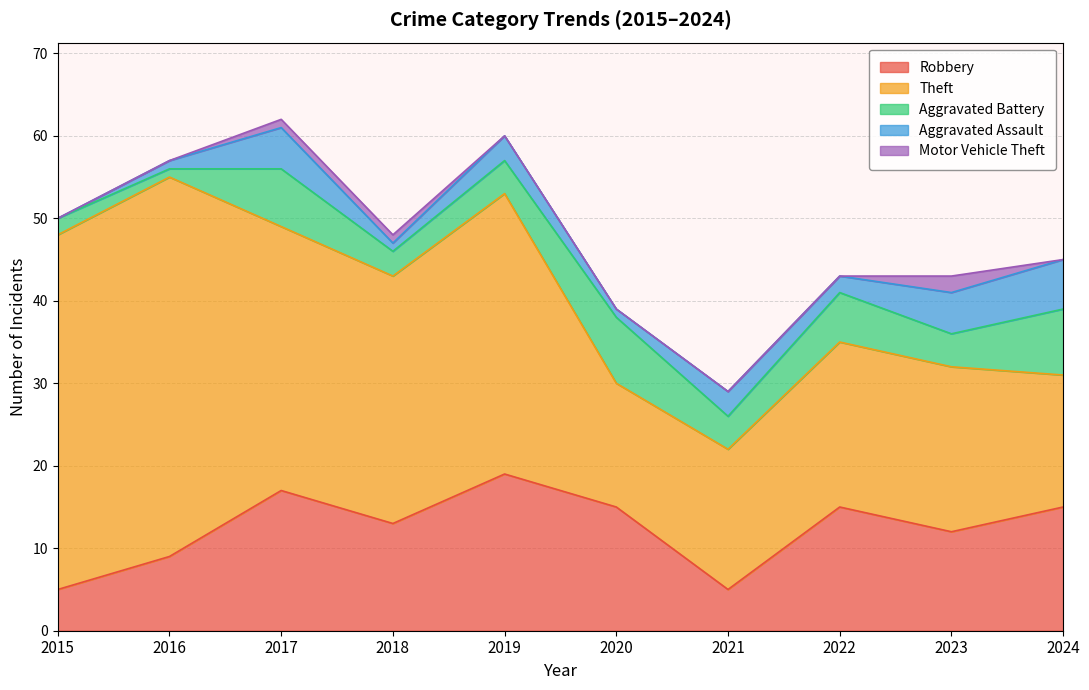

At which category does the chart reach its minimum across all series?

2015